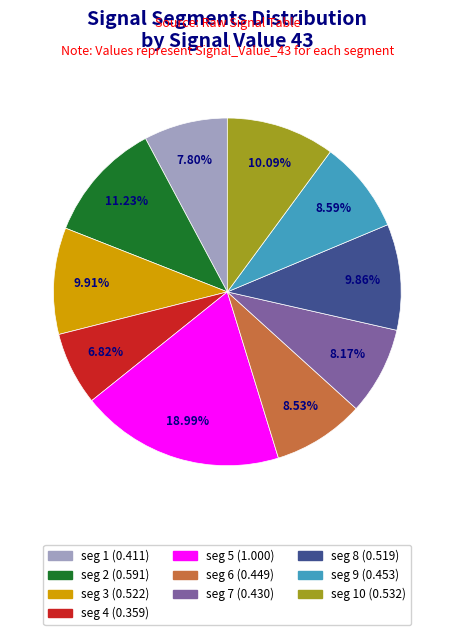

Count the number of slices in the pie.

10